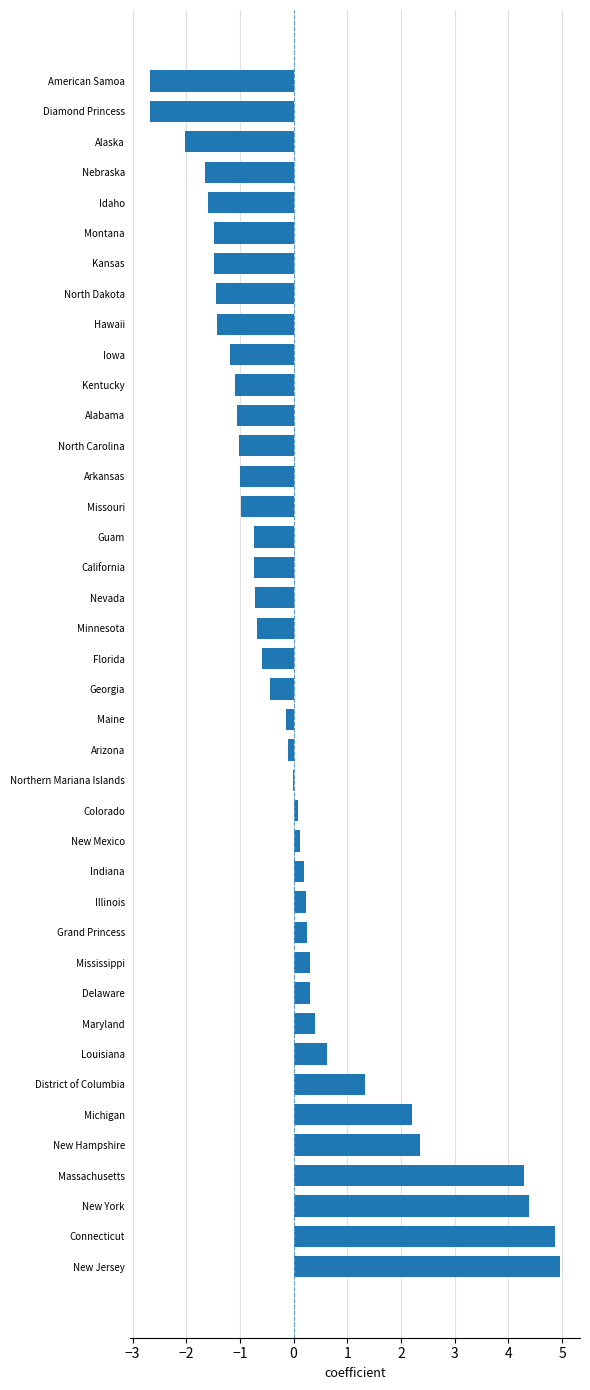

Is it true that the value at Michigan is 2.2?

True